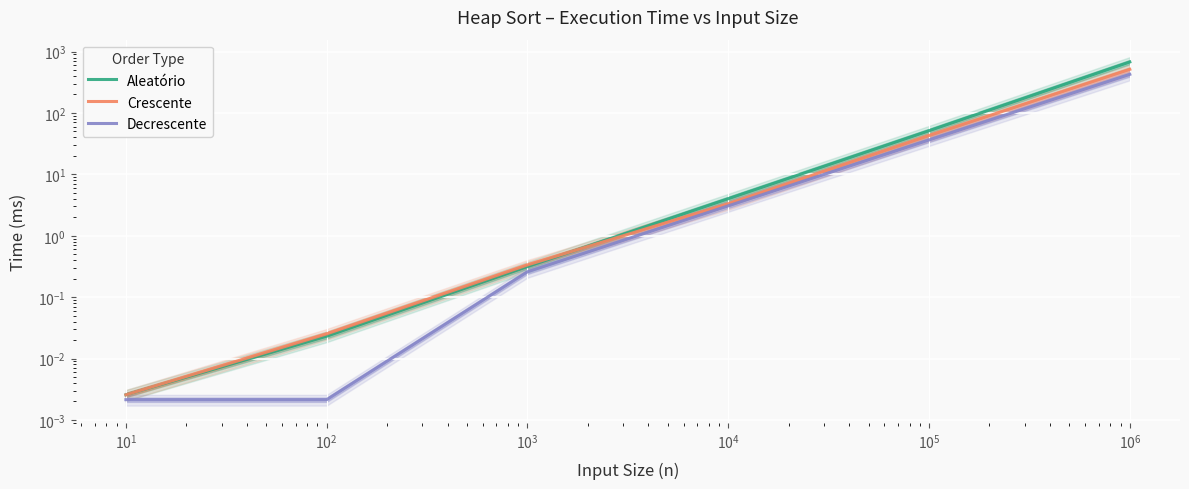

What is the sum of the Decrescente values at $\mathdefault{10^{1}}$ and $\mathdefault{10^{-1}}$?

0.3